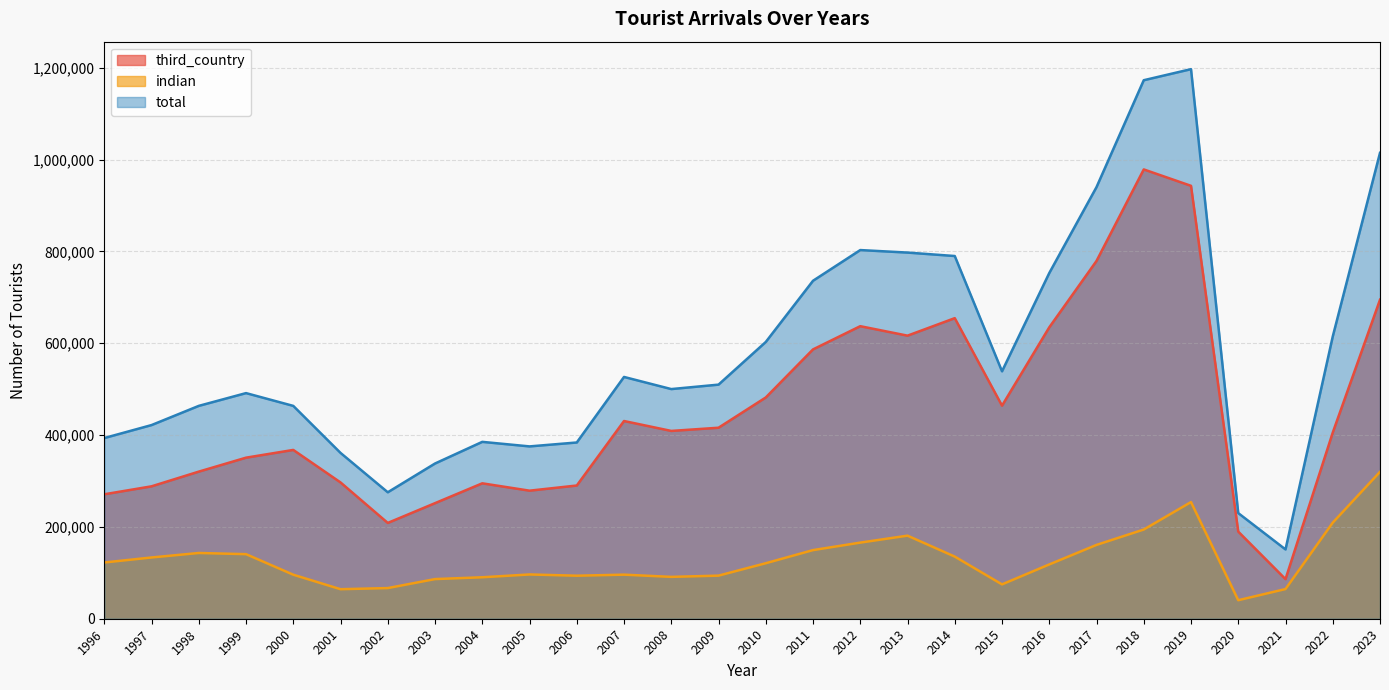

True or false: indian has a value of 96010 at 2007.

True